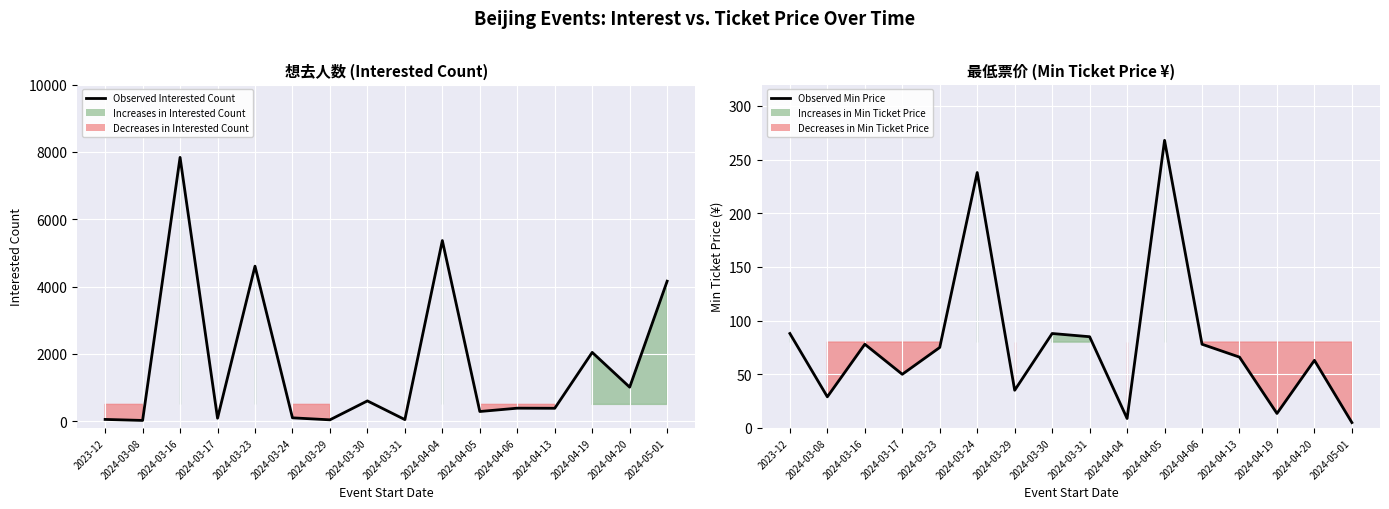

What is the value of the Observed Min Price point at the 5th from the left?

75.0